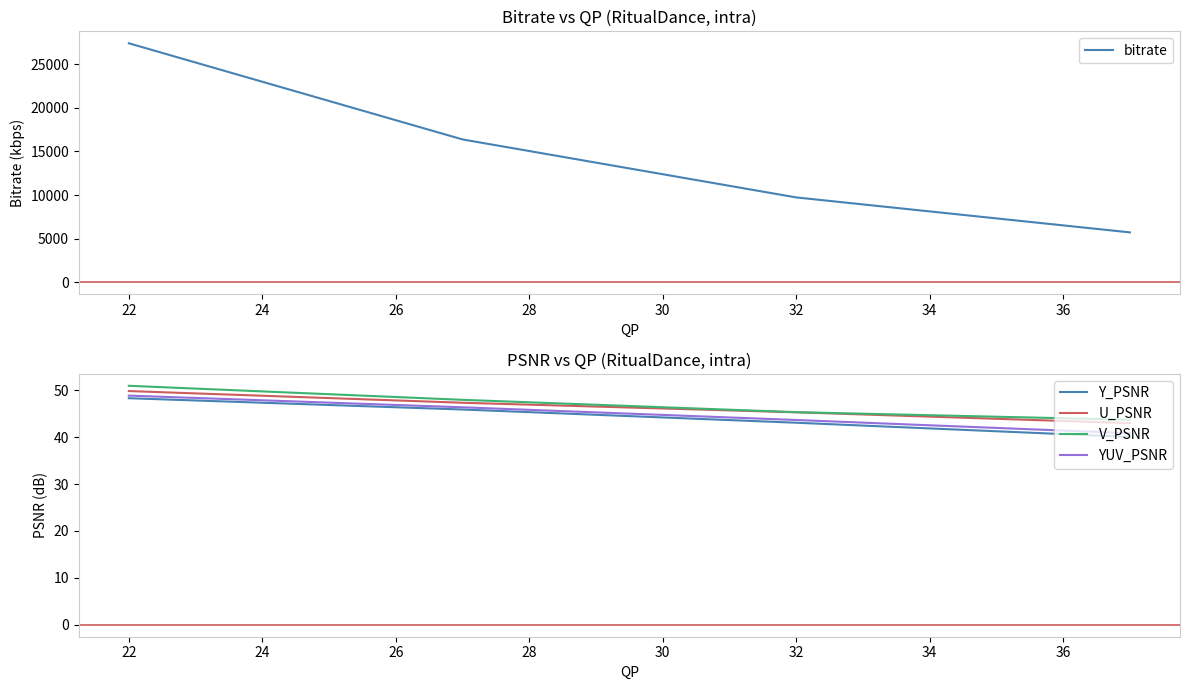

What is the highest value of the YUV_PSNR series?

48.9